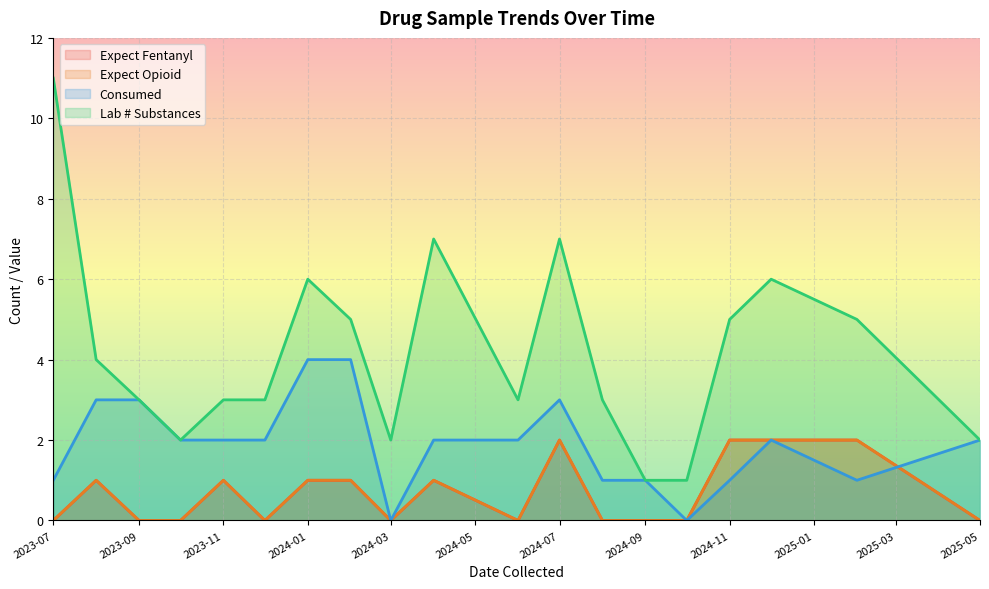

Does the chart display data point markers on the line(s)?

No